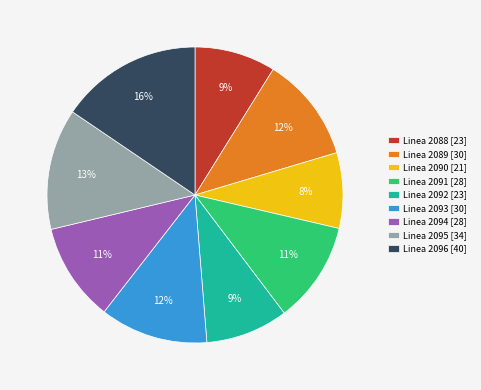

Is there any slice that represents more than half of the pie?

No